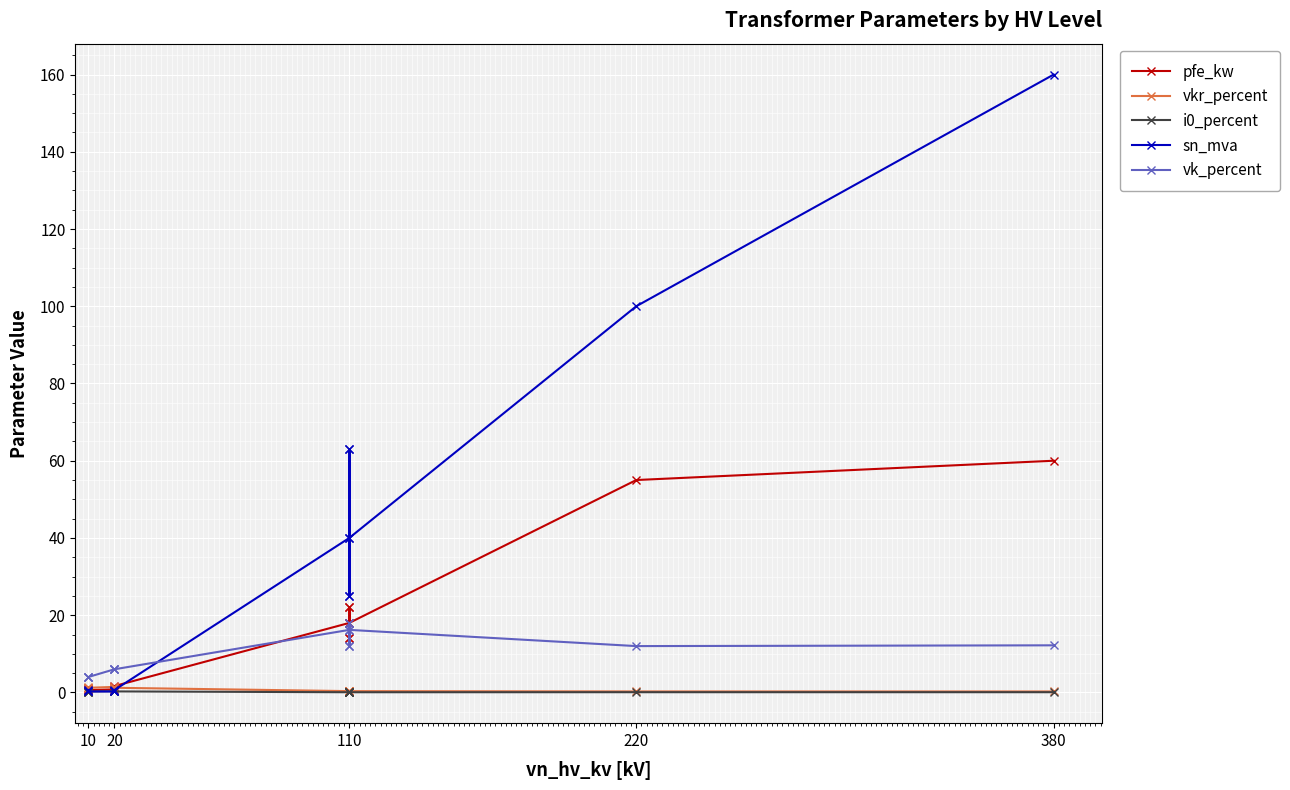

At which label does vk_percent reach its minimum?

10